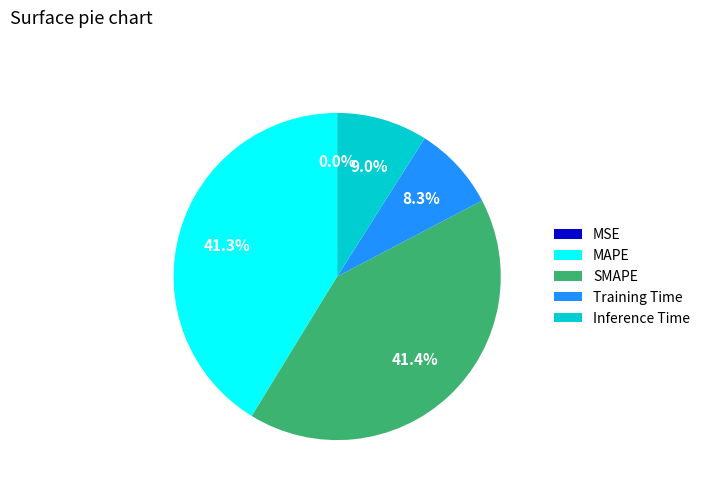

Is there a majority slice in this chart?

No